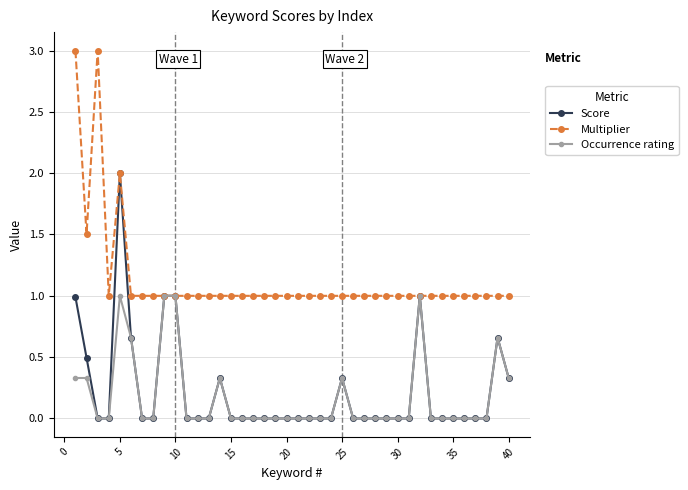

Which series has the largest total across all categories?

Multiplier